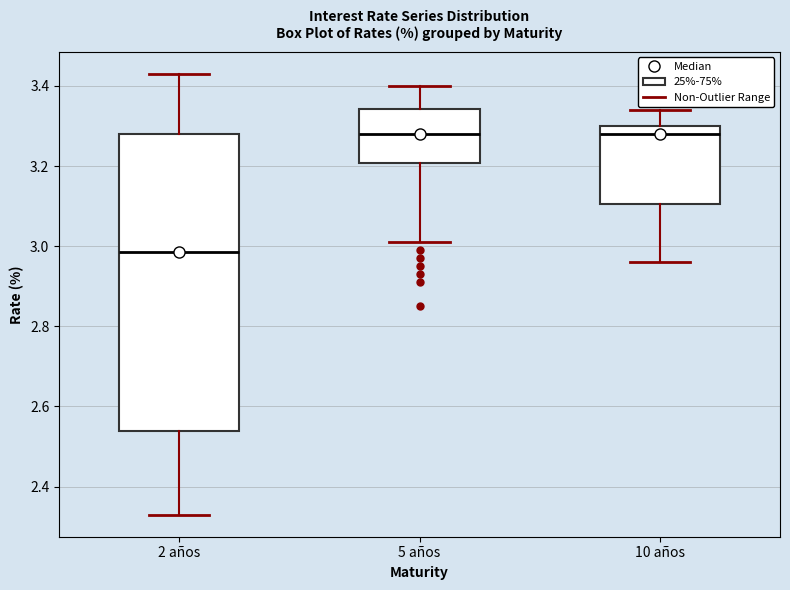

Which box's median line is the lowest?

2 años